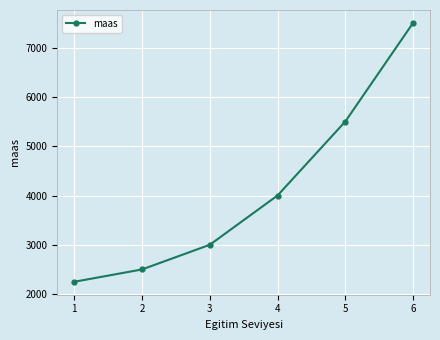

Which label corresponds to the smallest value in the chart?

1